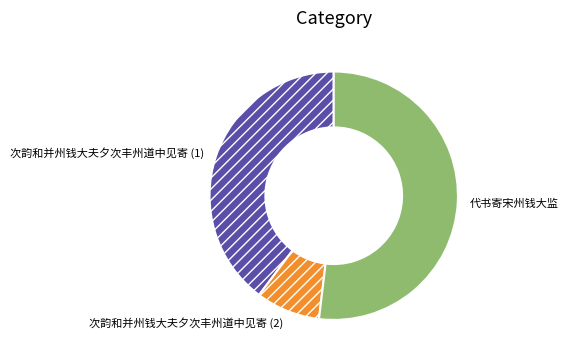

Combined, do 代书寄宋州钱大监 and 次韵和并州钱大夫夕次丰州道中见寄 (1) account for over 50%?

Yes